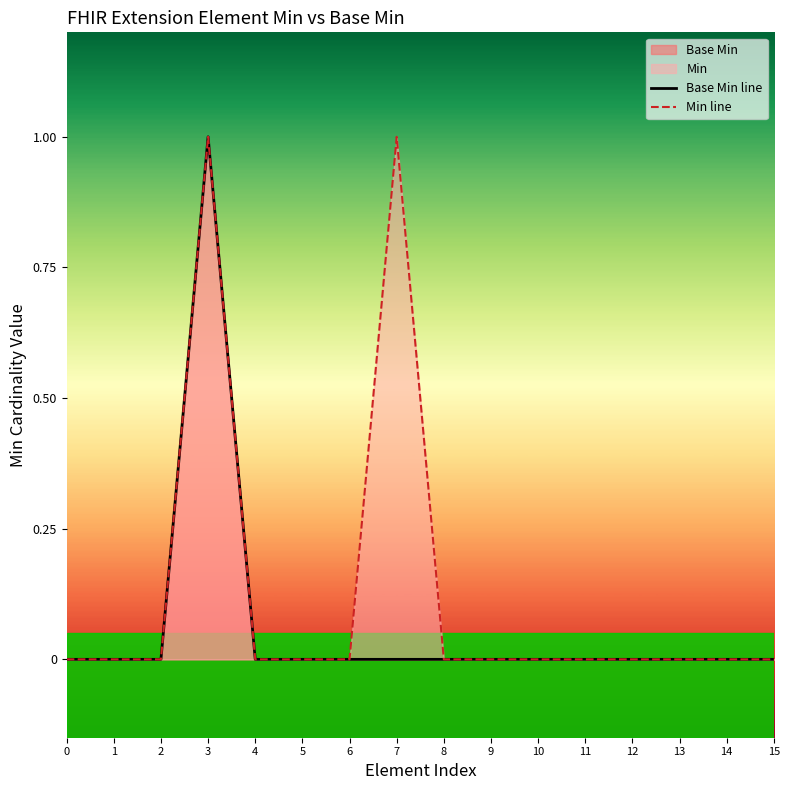

Reading left to right, transcribe all the data shown in this chart.

Base Min line: 0=0	1=0	2=0	3=1	4=0	5=0	6=0	7=0	8=0	9=0	10=0	11=0	12=0	13=0	14=0	15=0
Min line: 0=0	1=0	2=0	3=1	4=0	5=0	6=0	7=1	8=0	9=0	10=0	11=0	12=0	13=0	14=0	15=0